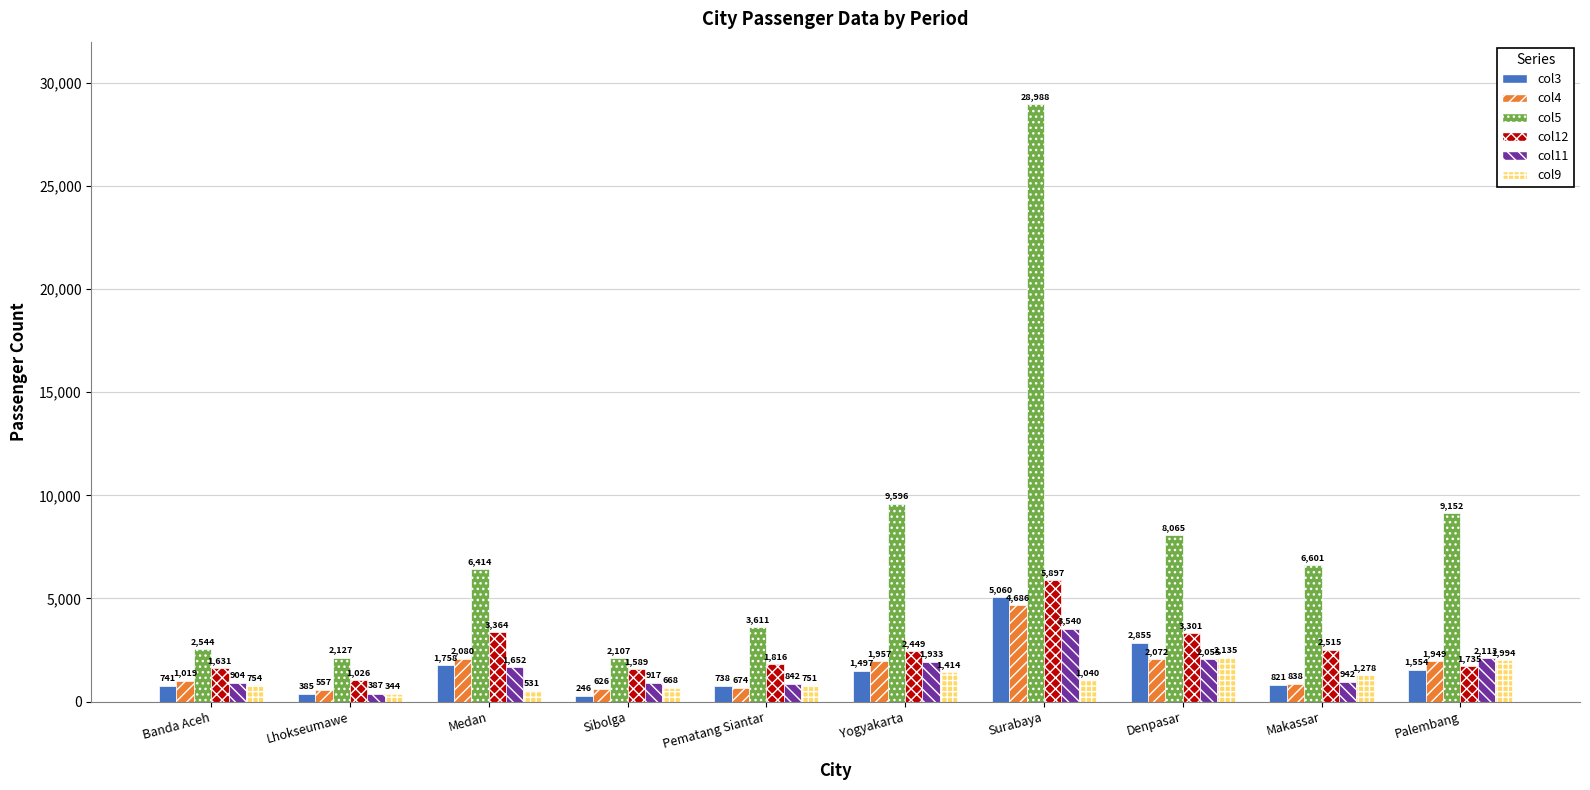

What position from the right is Banda Aceh?

10